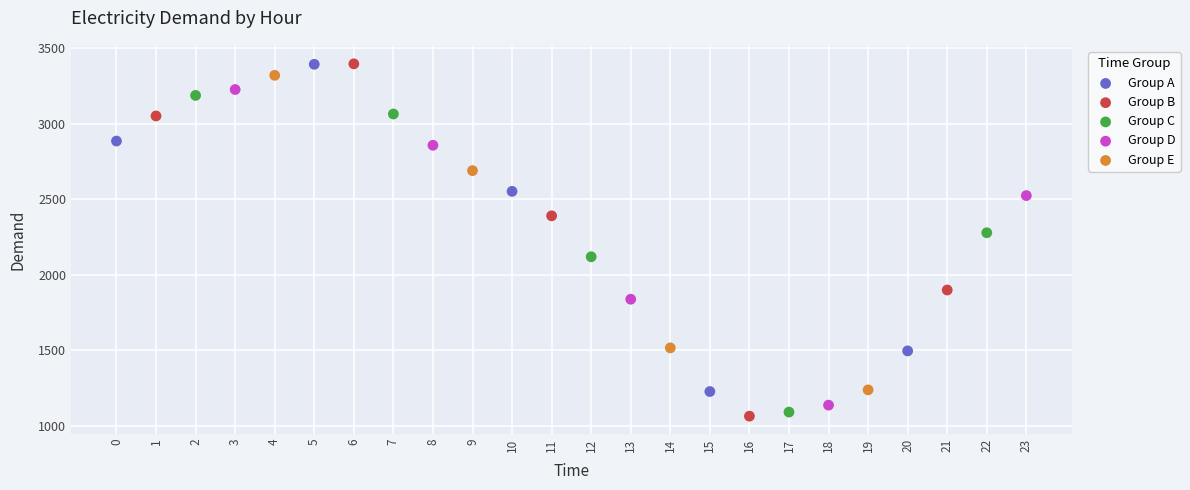

Which series has the largest Y range (max minus min)?

Group B